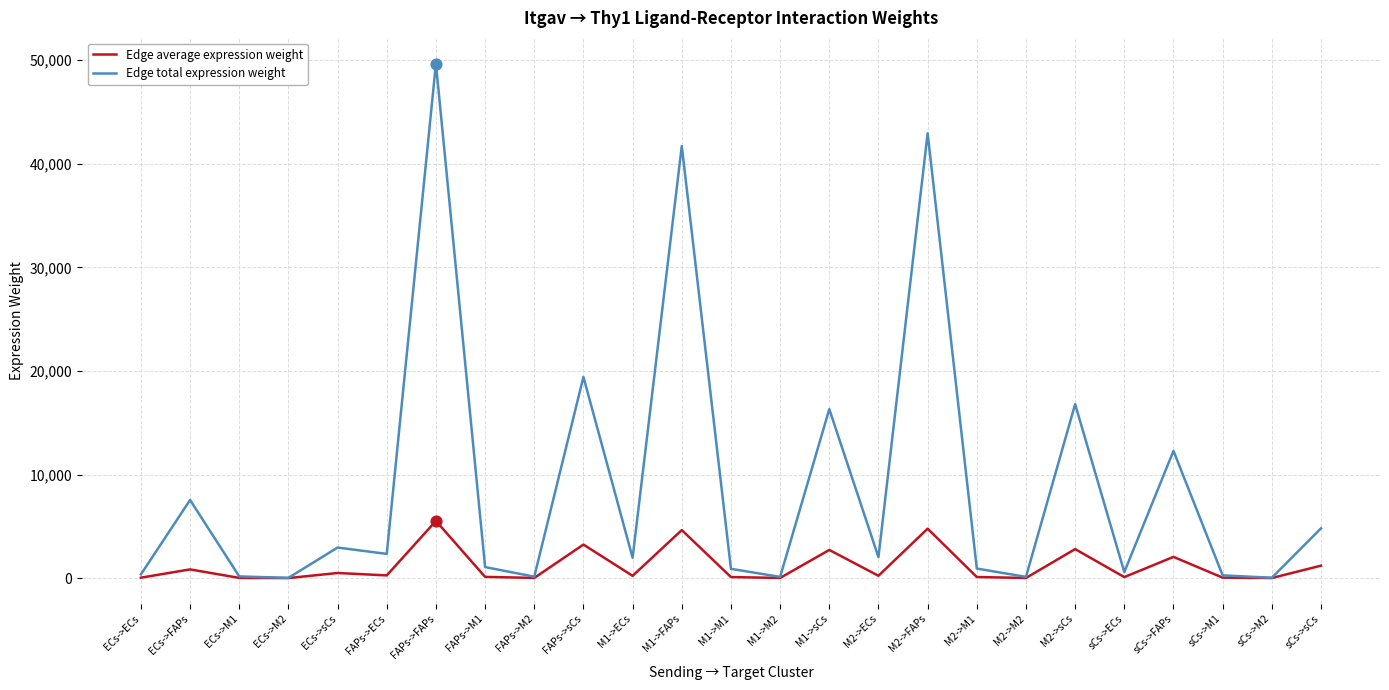

Is the value of Edge total expression weight at FAPs->ECs greater than the value of Edge average expression weight at M1->FAPs?

No